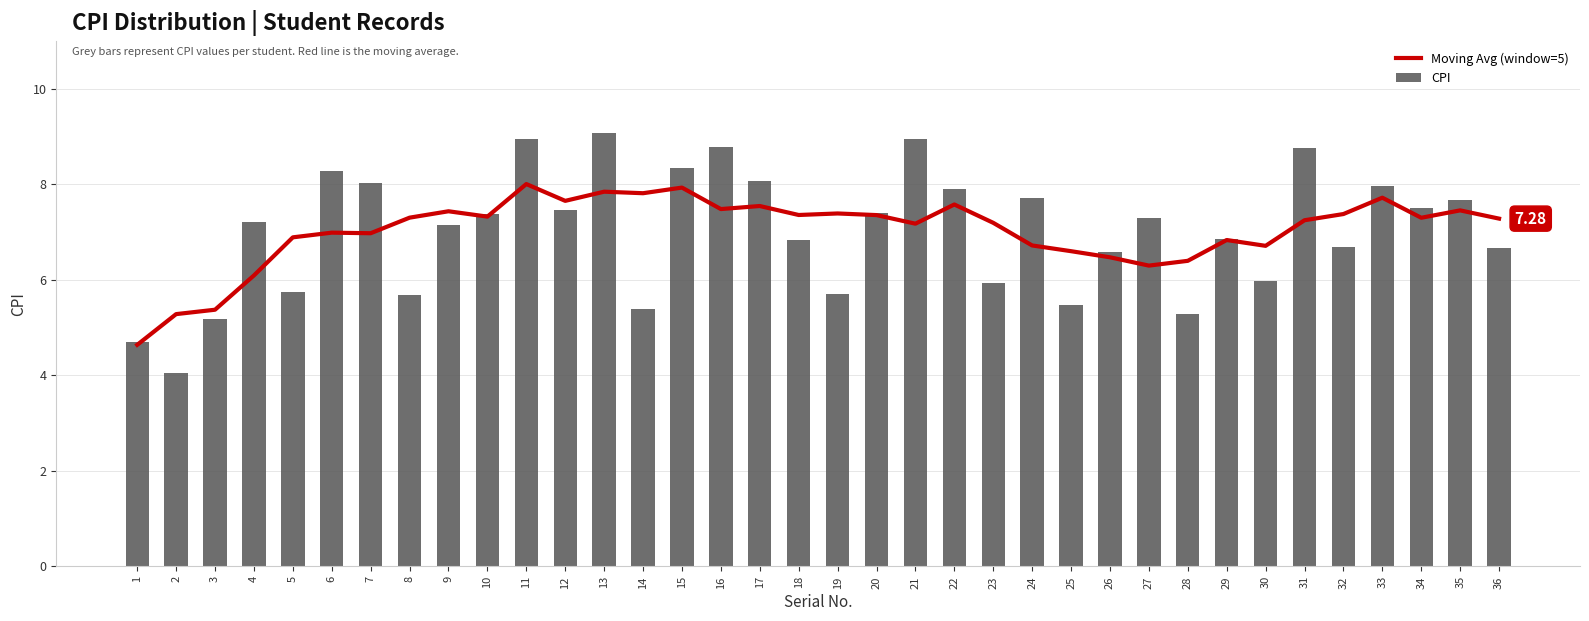

How many values in the CPI series exceed 7?

20